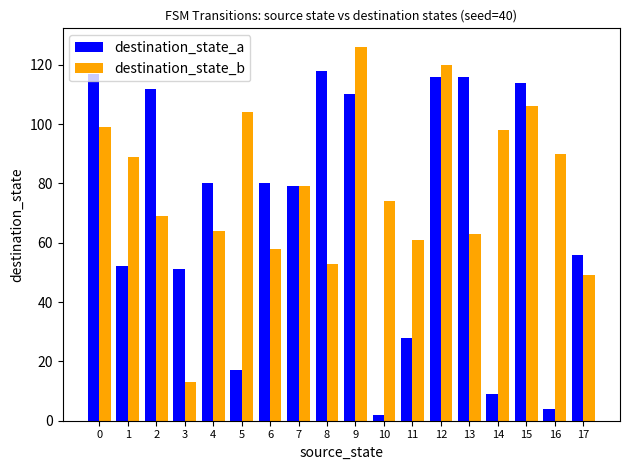

Reading right to left, extract all data points from this chart.

destination_state_a: 56	4	114	9	116	116	28	2	110	118	79	80	17	80	51	112	52	117
destination_state_b: 49	90	106	98	63	120	61	74	126	53	79	58	104	64	13	69	89	99